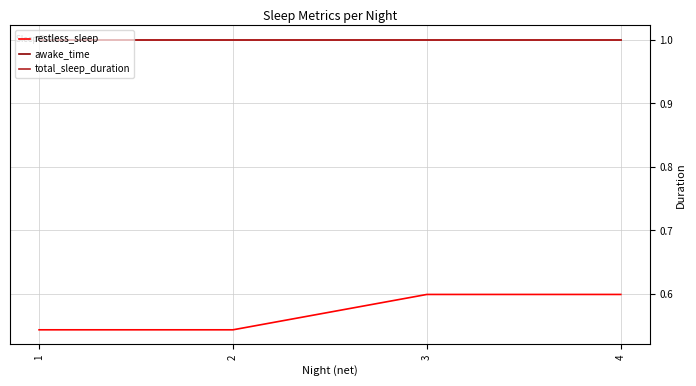

The value of restless_sleep at 2 is 0.5. True or false?

True